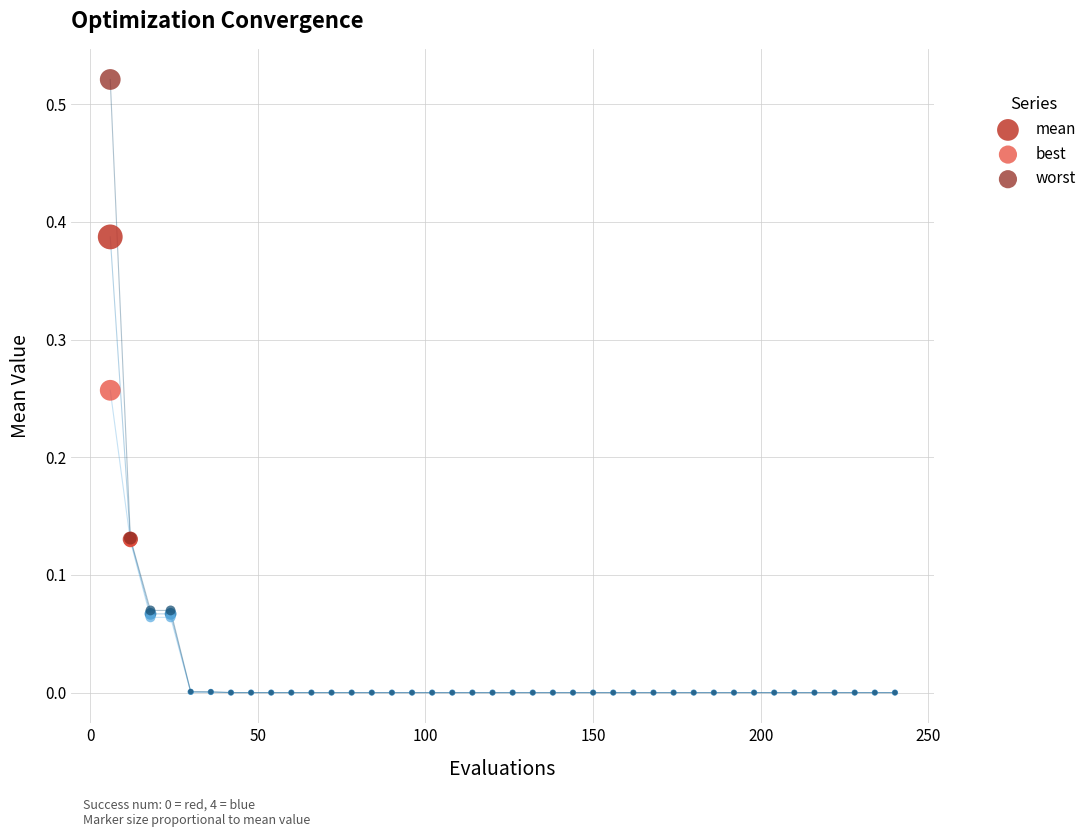

Which series has the largest Y range (max minus min)?

worst